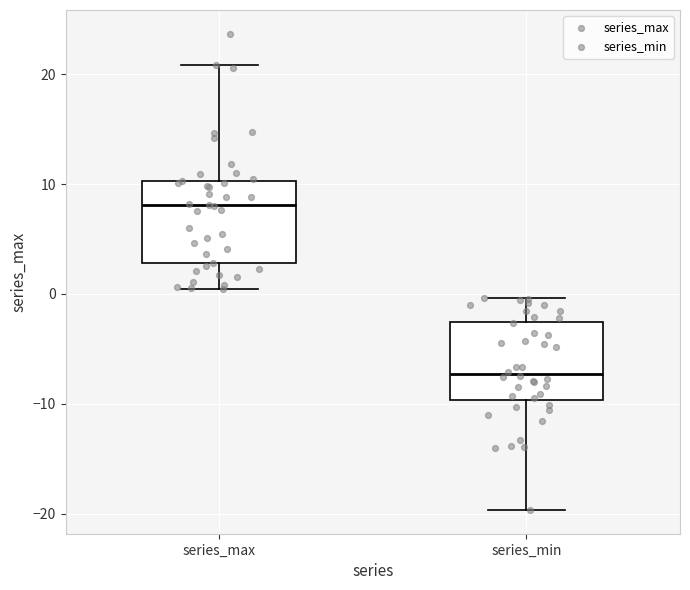

Reading left to right, read every box against the y-axis: the position of its median line, the range the box covers, and the ends of its whiskers. The values are not printed on the chart, so give them approximately, as read against the axis.

series_max: median 8, box 3 to 10, whiskers 0 to 21
series_min: median -7, box -10 to -3, whiskers -20 to 0